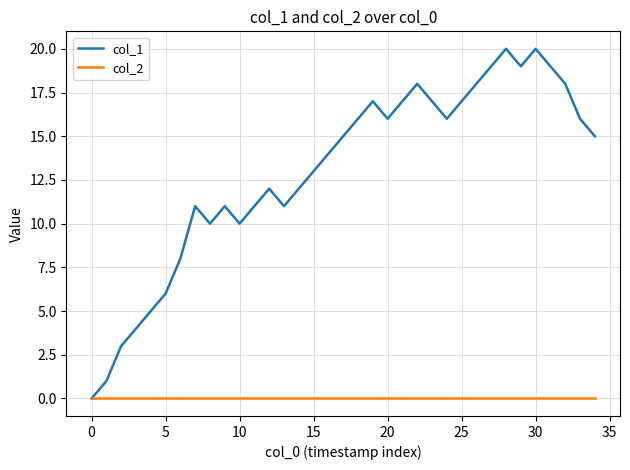

What is the maximum value shown in the chart?

20